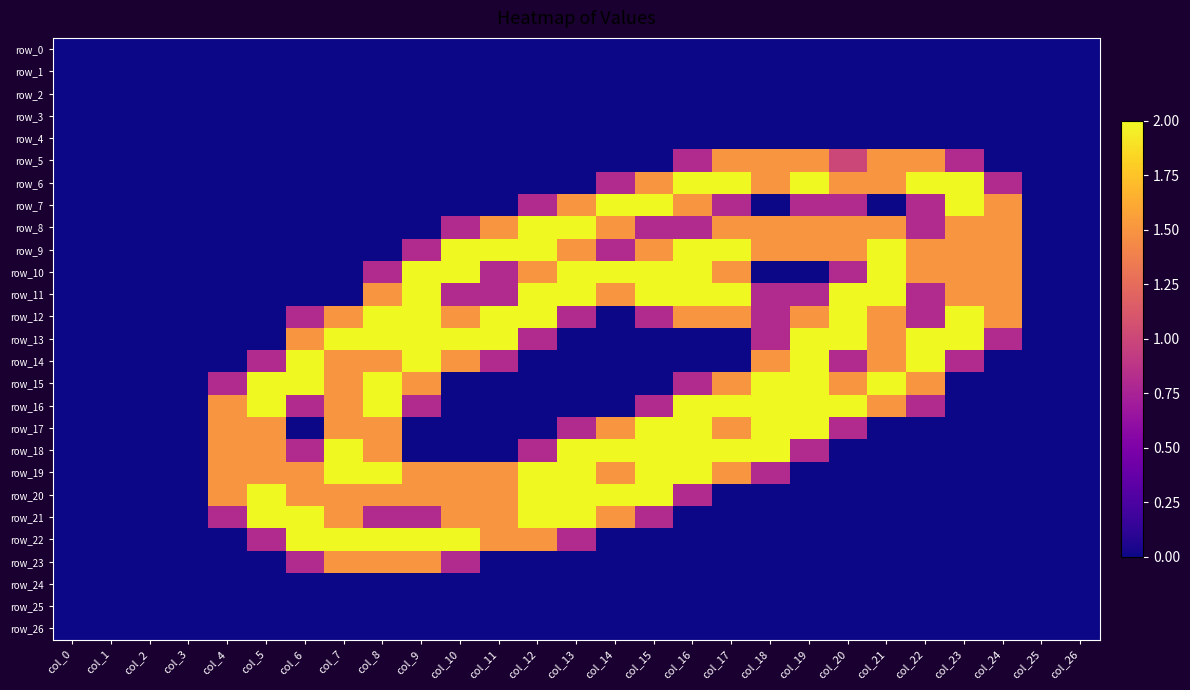

Is the value of row_15 at col_0 greater than the value of row_20 at col_7?

No